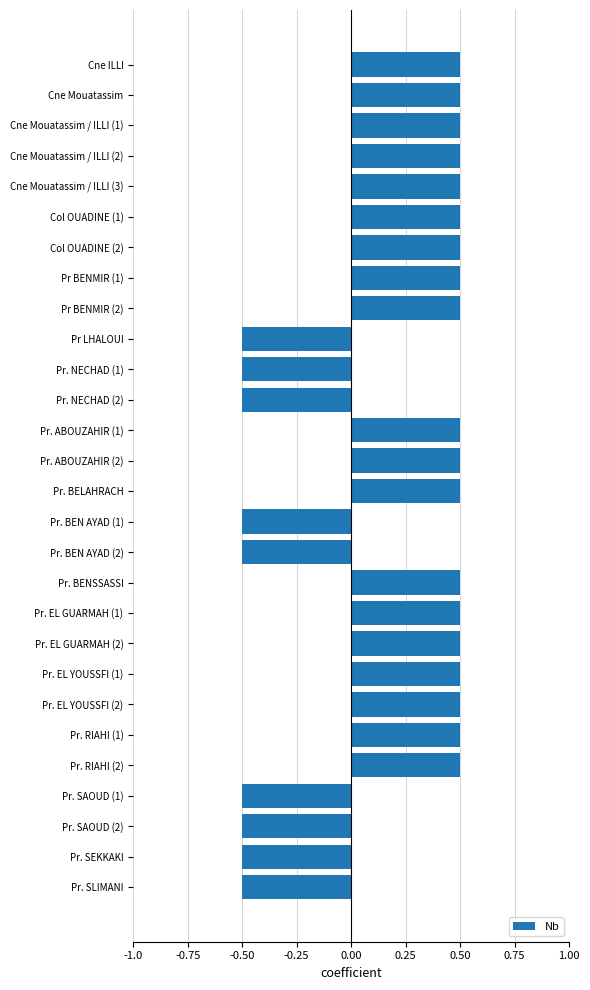

How many values are between 0 and 1?

19